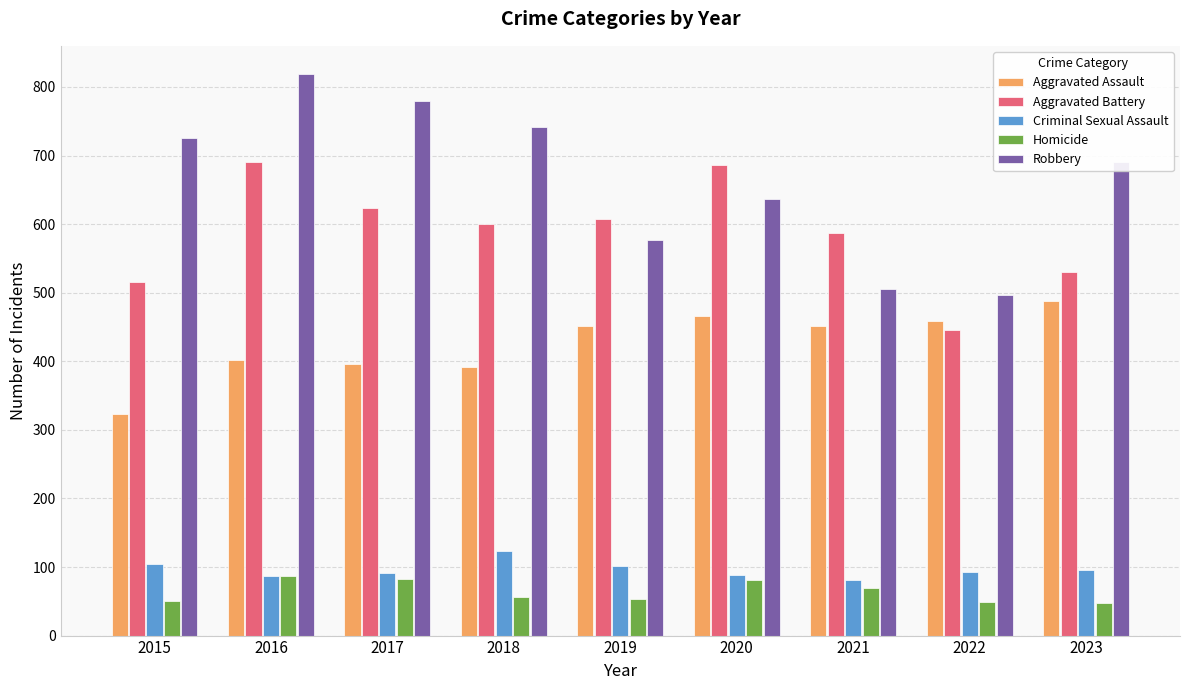

What is the sum of the Robbery values at 2021 and 2016?

1325